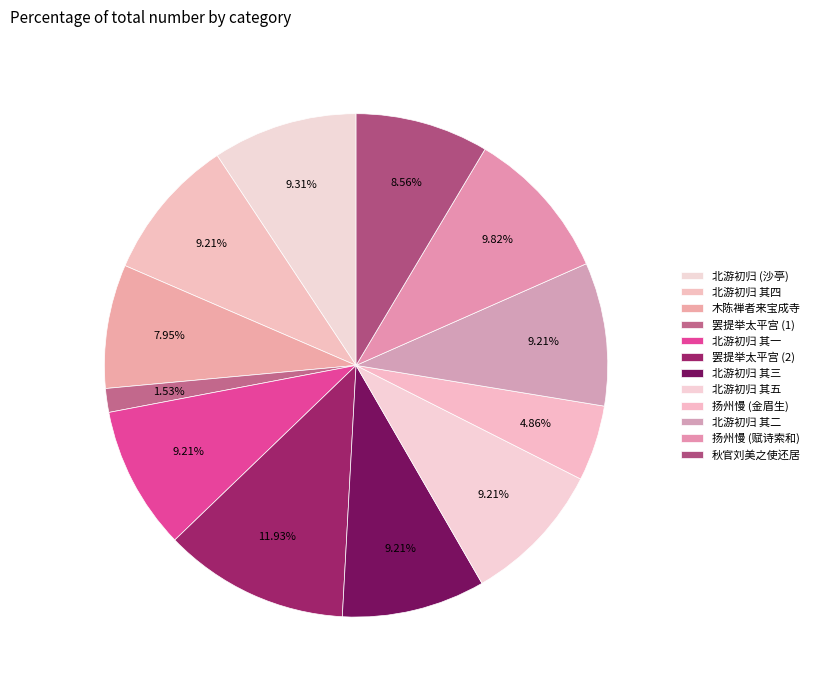

How many slices are in this pie chart?

12